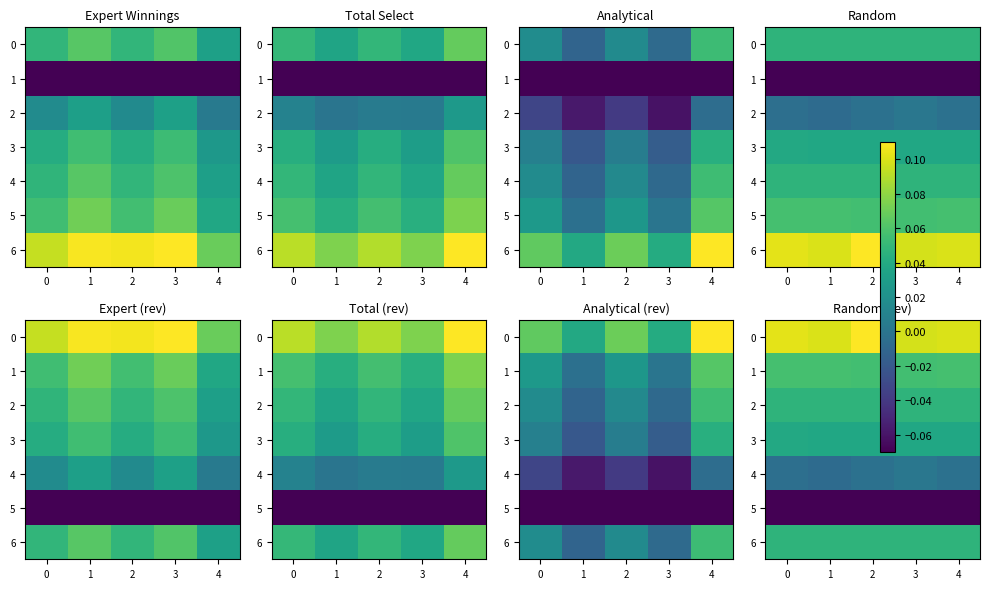

What is the sum of the 6 values at 4 and 2?

0.1